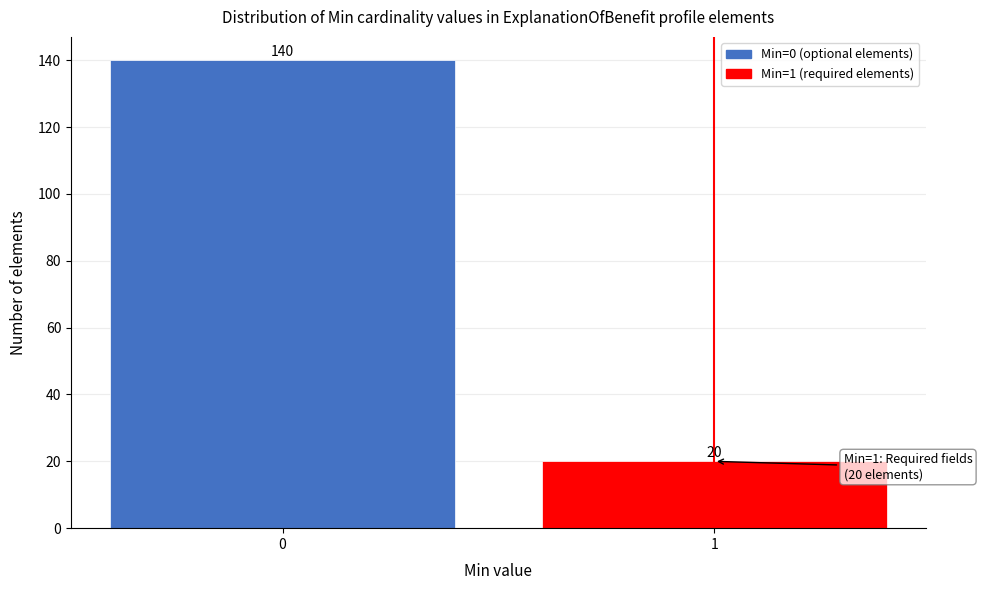

Reading right to left, list all the values displayed in this chart.

1=20	0=140